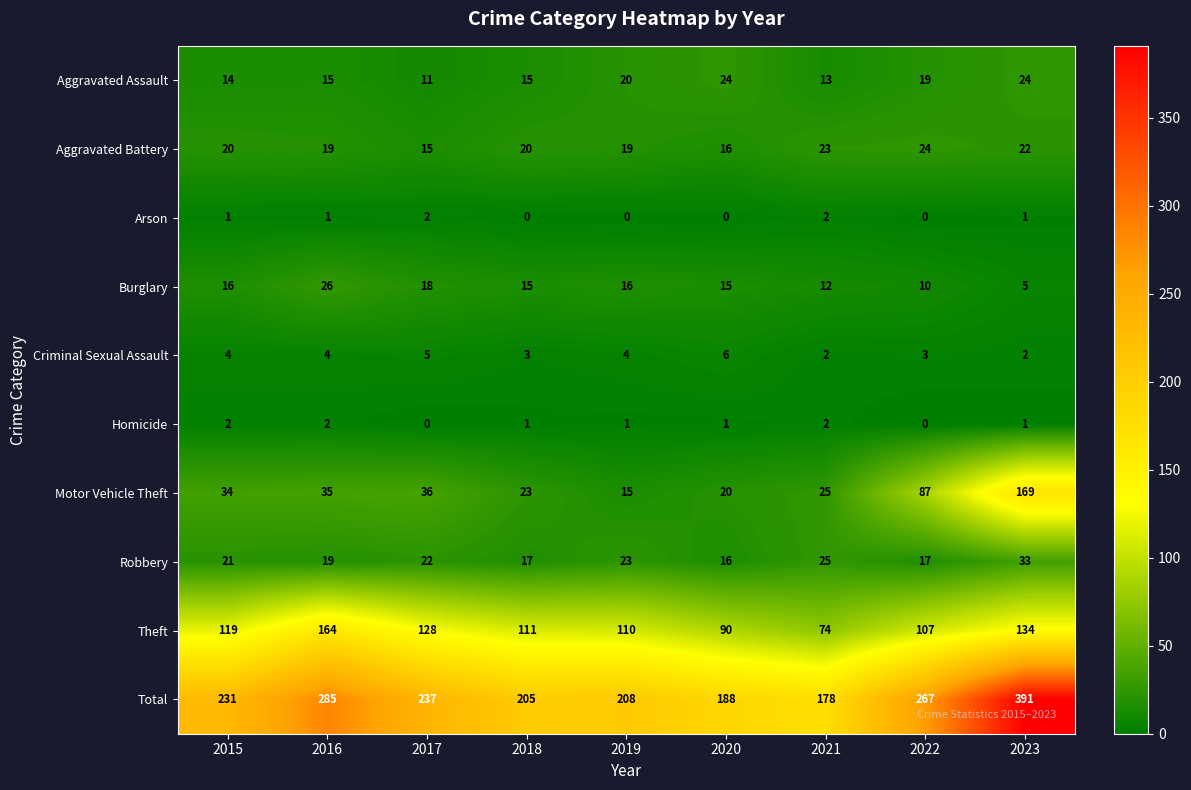

At 2017, list the series in order from largest to smallest.

Total, Theft, Motor Vehicle Theft, Robbery, Burglary, Aggravated Battery, Aggravated Assault, Criminal Sexual Assault, Arson, Homicide